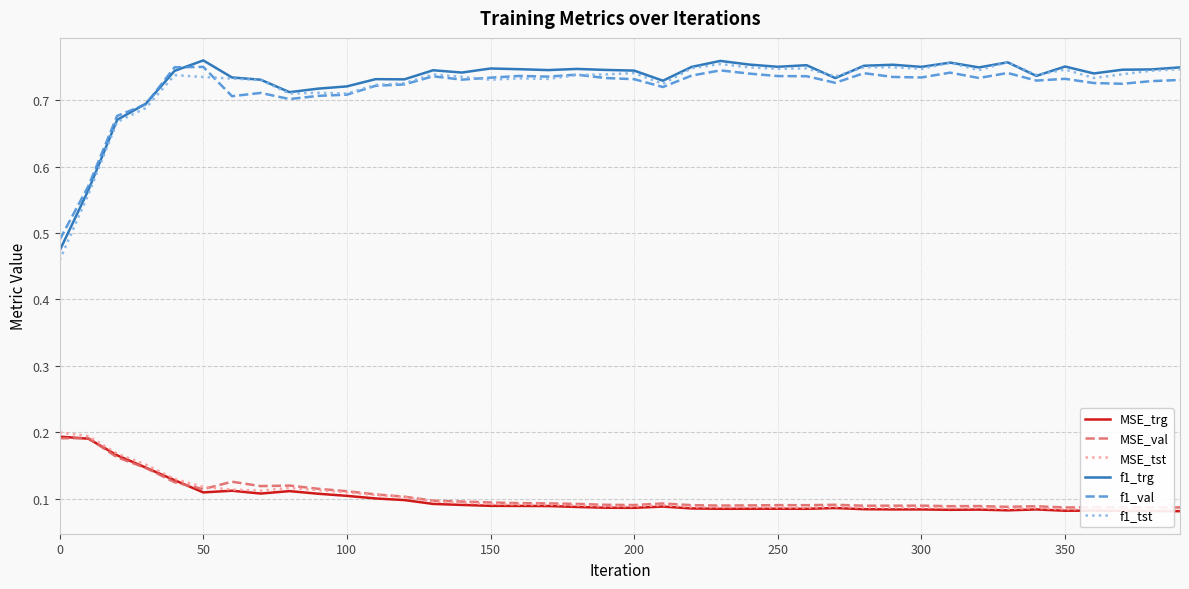

Rank the series by their maximum value, from highest to lowest.

f1_trg, f1_tst, f1_val, MSE_tst, MSE_trg, MSE_val